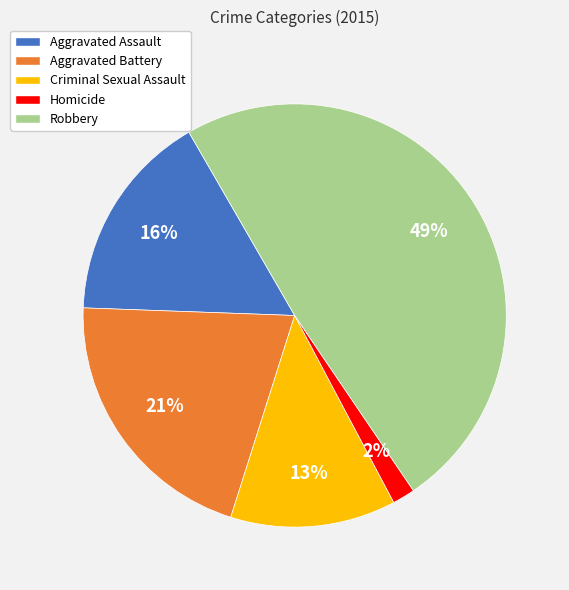

Count the number of slices in the pie.

5